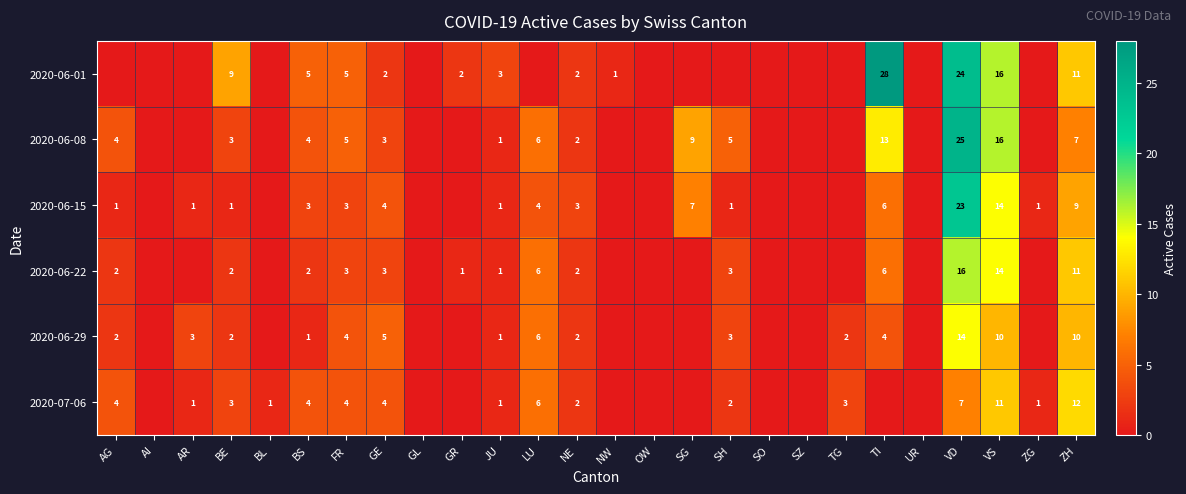

What is the difference between the 2020-06-22 values at LU and BS?

4